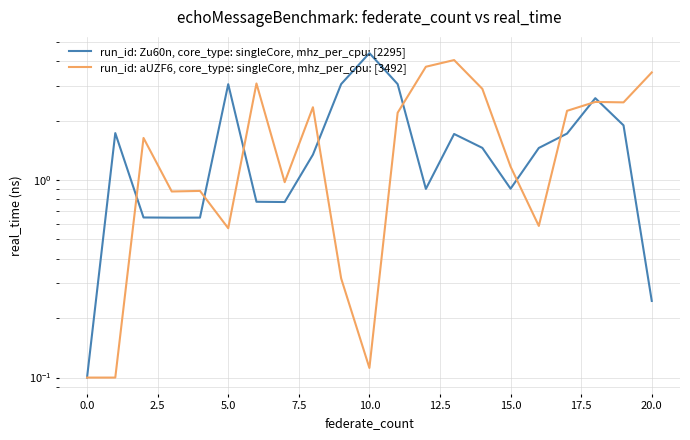

True or false: z values (abs) has more than 0 interior local peaks.

True